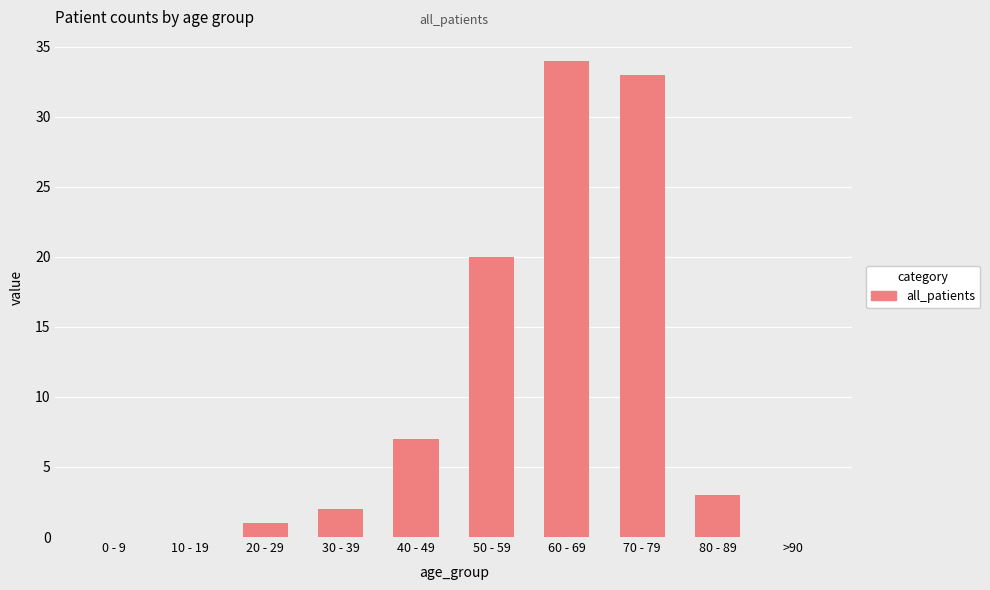

True or false: the data shows -16 at 10 - 19.

False